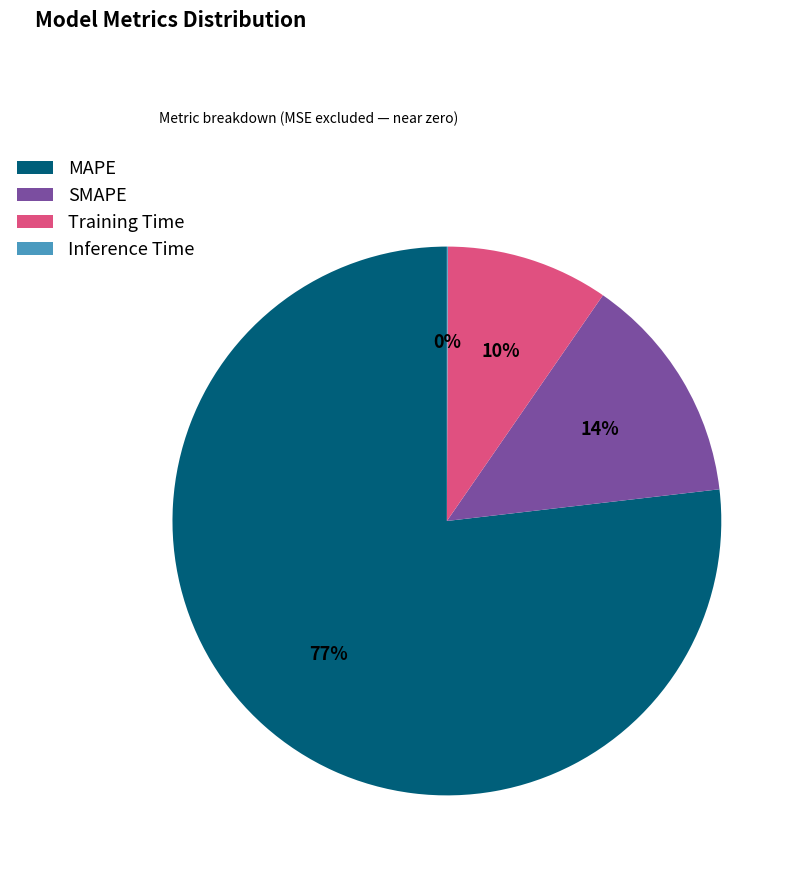

To the nearest percent, what is the difference between the SMAPE and Training Time slice percentages?

4%